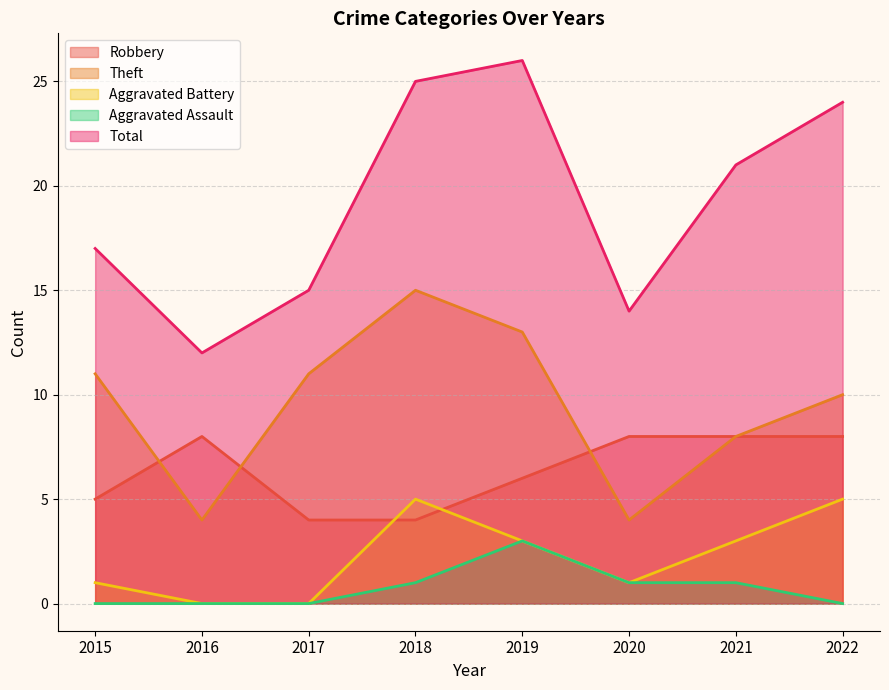

How many lines are shown in the chart?

5